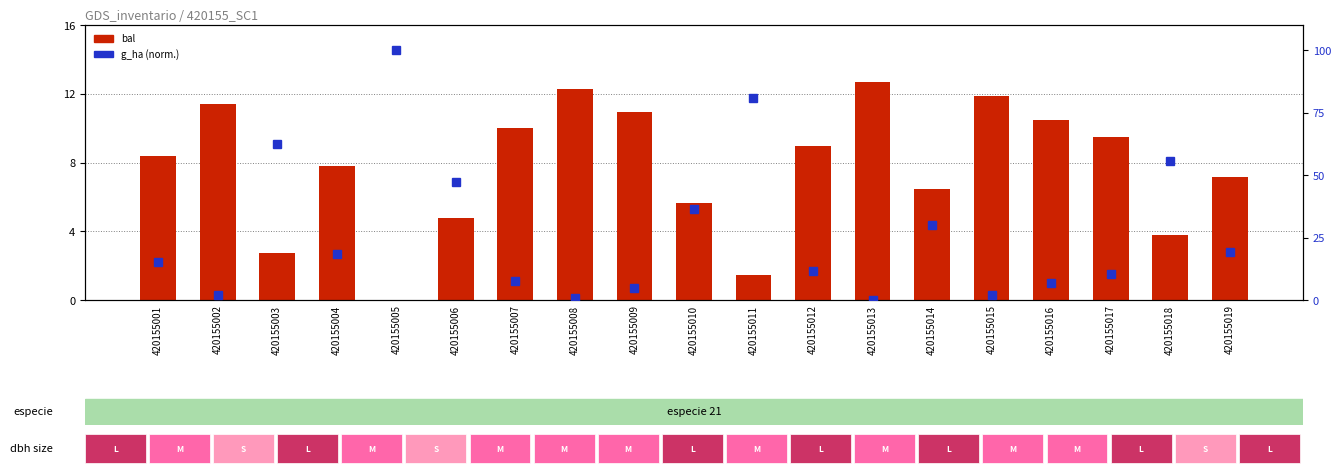

Is the value of g_ha (percentile rank) at 420155017 greater than the value of bal at 420155018?

Yes